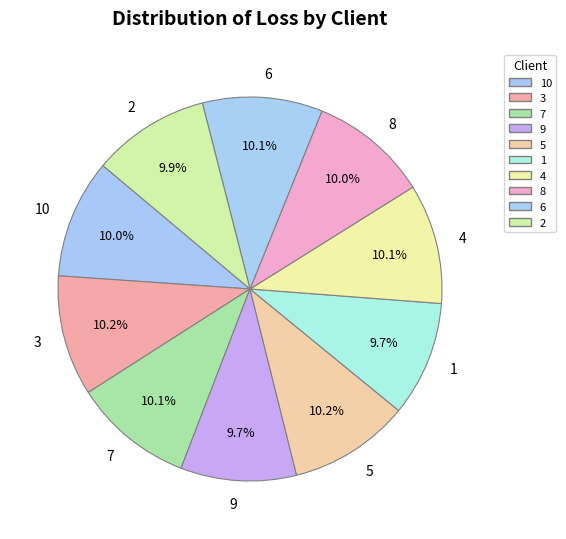

Does 2 account for over 50% of the chart?

No